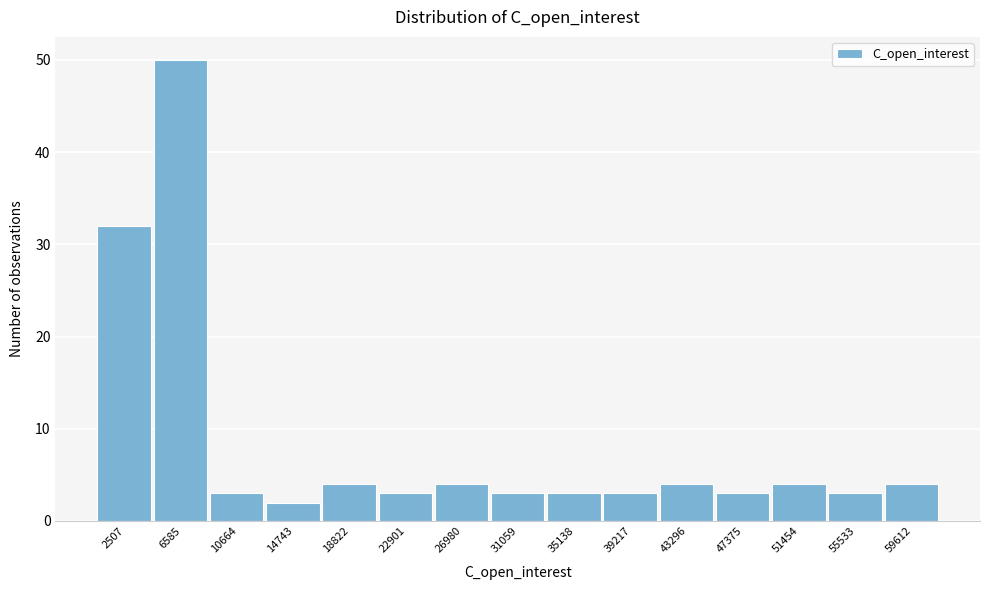

Reading left to right, list all the values displayed in this chart.

2507=32	6585=50	10664=3	14743=2	18822=4	22901=3	26980=4	31059=3	35138=3	39217=3	43296=4	47375=3	51454=4	55533=3	59612=4